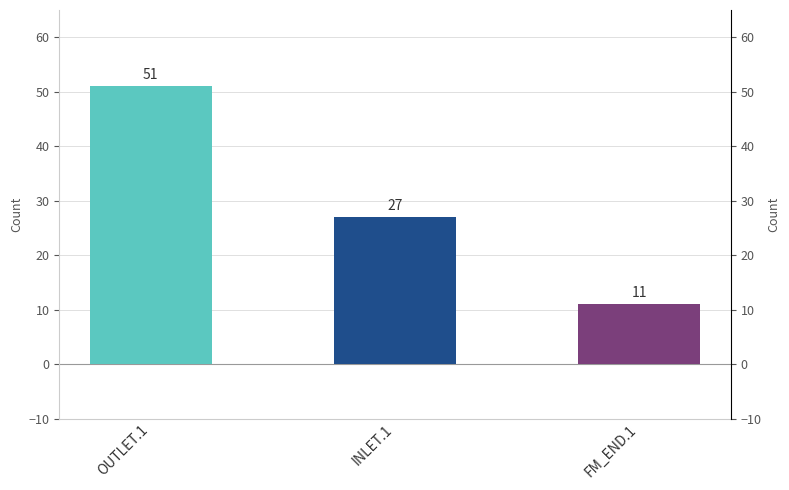

What is the maximum value shown in the chart?

51